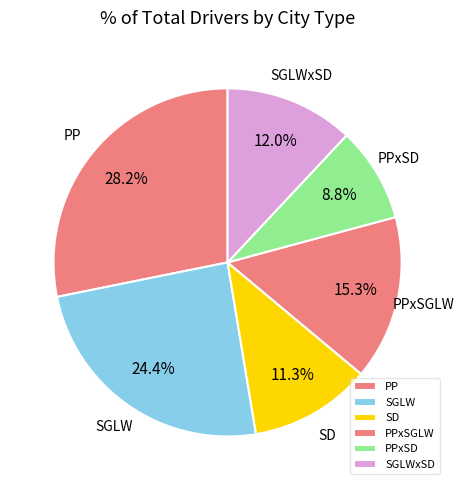

What is the smallest slice in the pie chart?

PPxSD